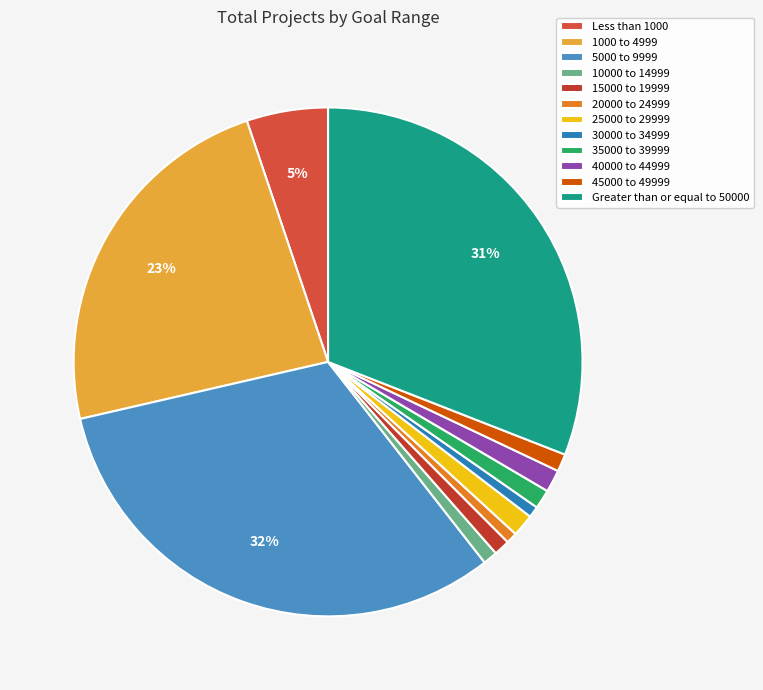

Approximately how many times larger is the value at 25000 to 29999 compared to 40000 to 44999?

1.0